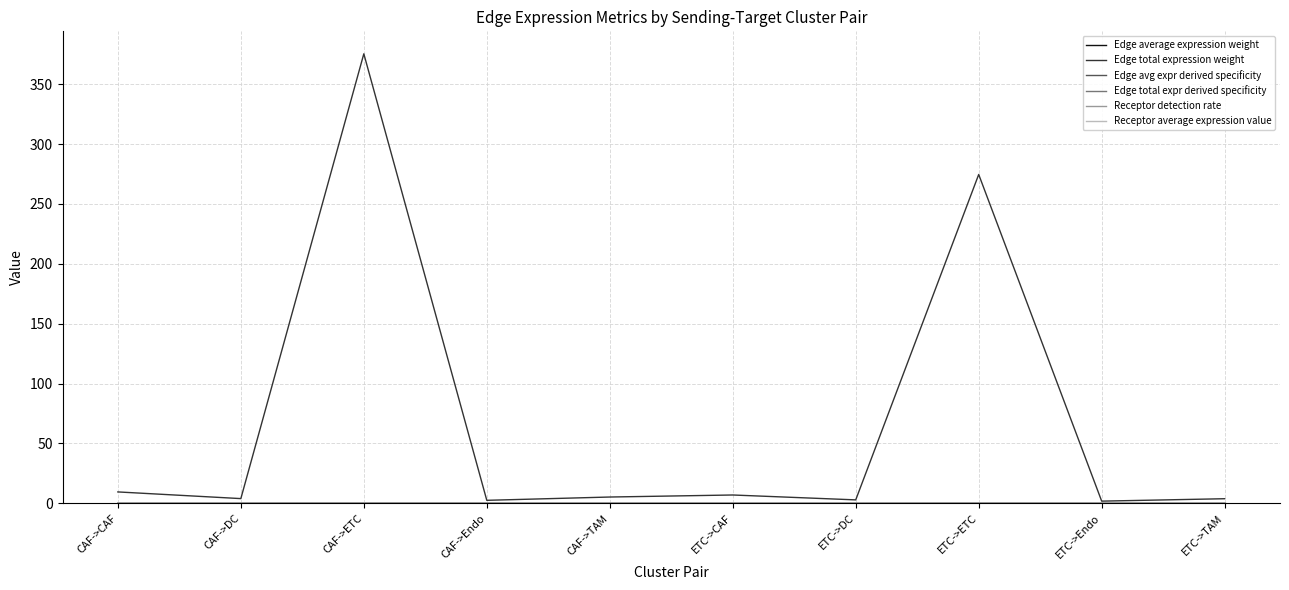

At how many categories does at least one series exceed 142?

2